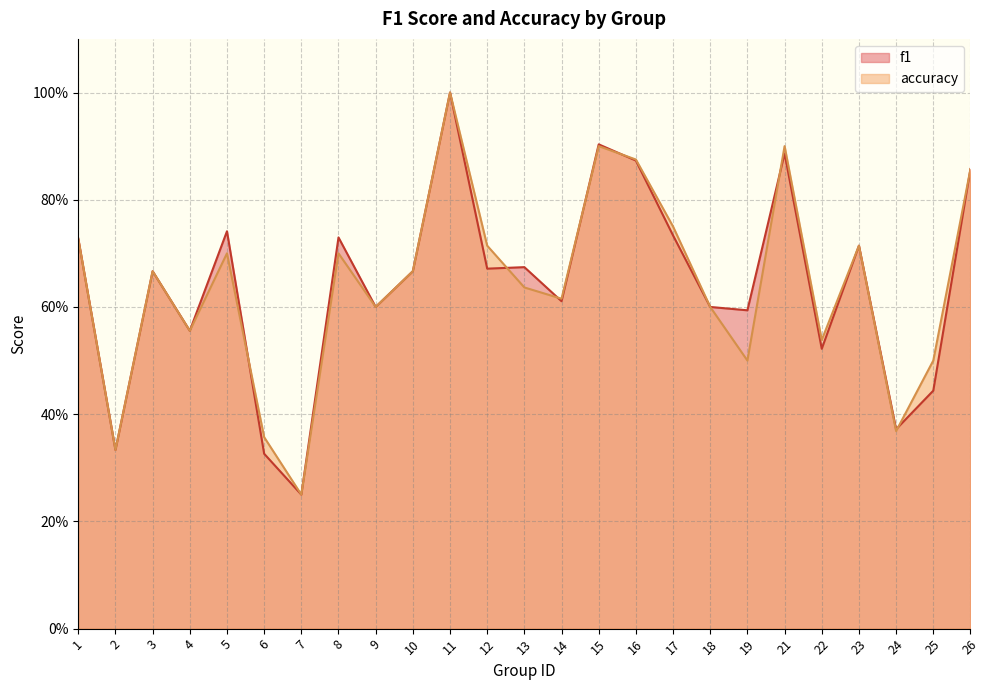

At how many categories does at least one series exceed 0?

25